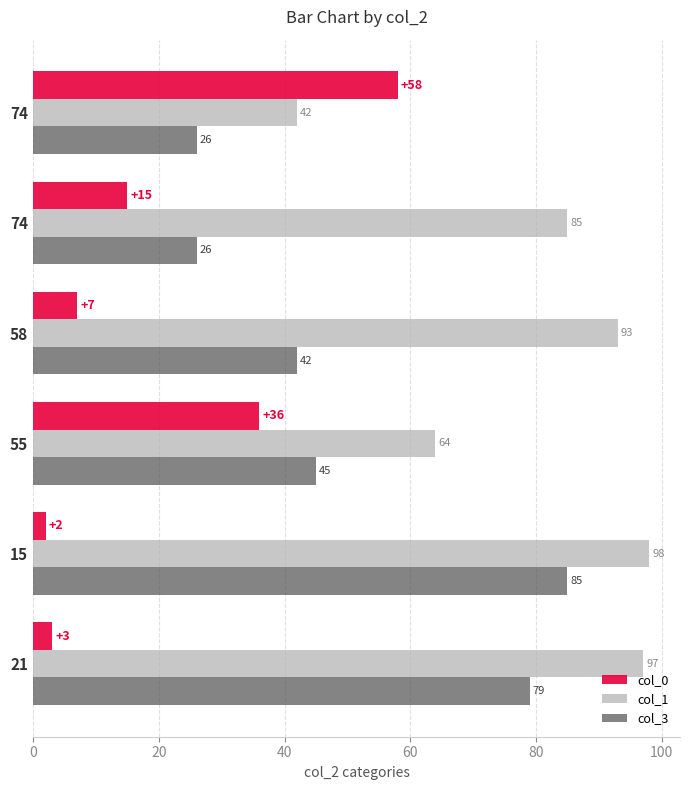

What are all the series names shown in the legend?

col_0, col_1, col_3